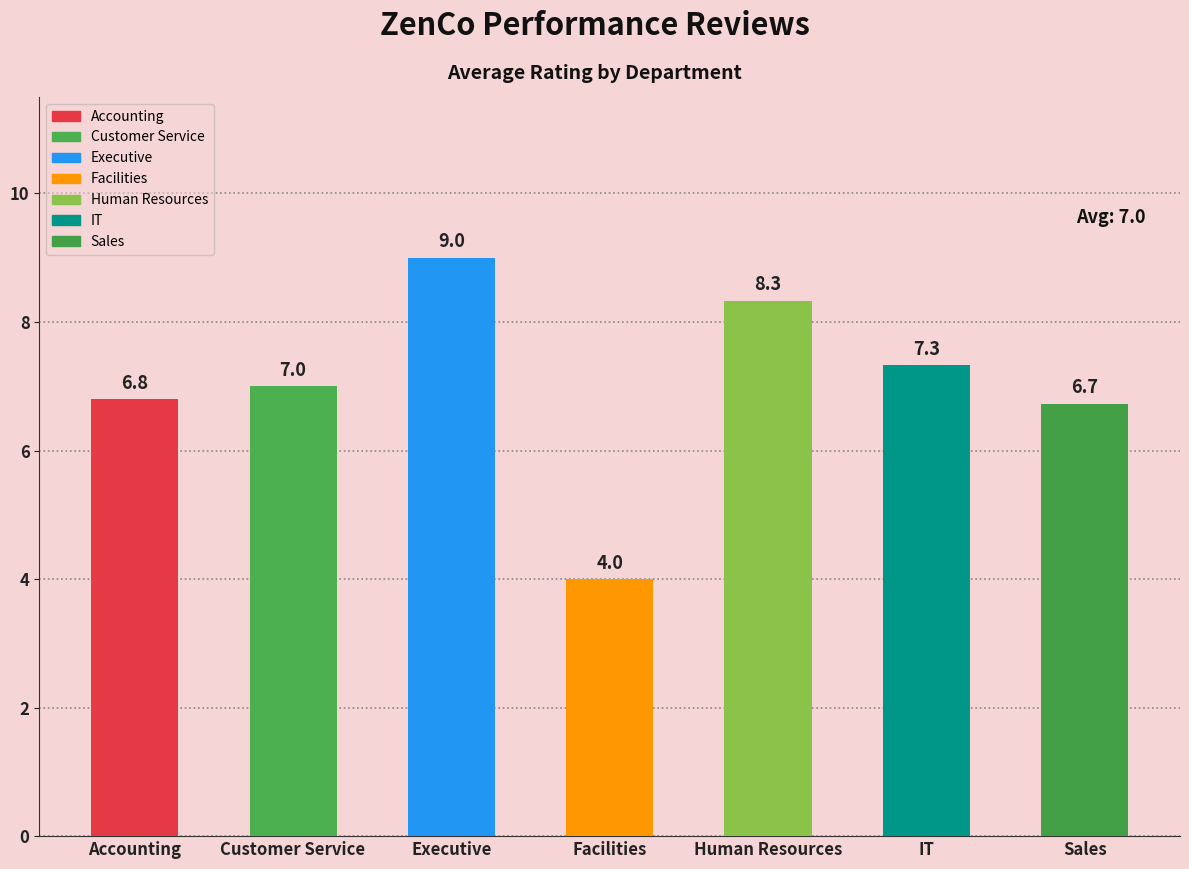

How many data points does each series have?

7